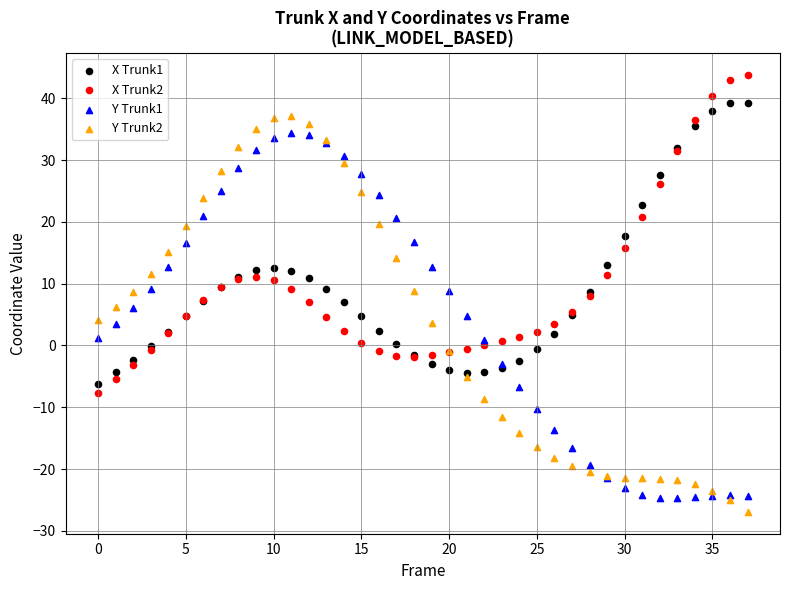

Which series reaches the maximum Y coordinate?

X Trunk2